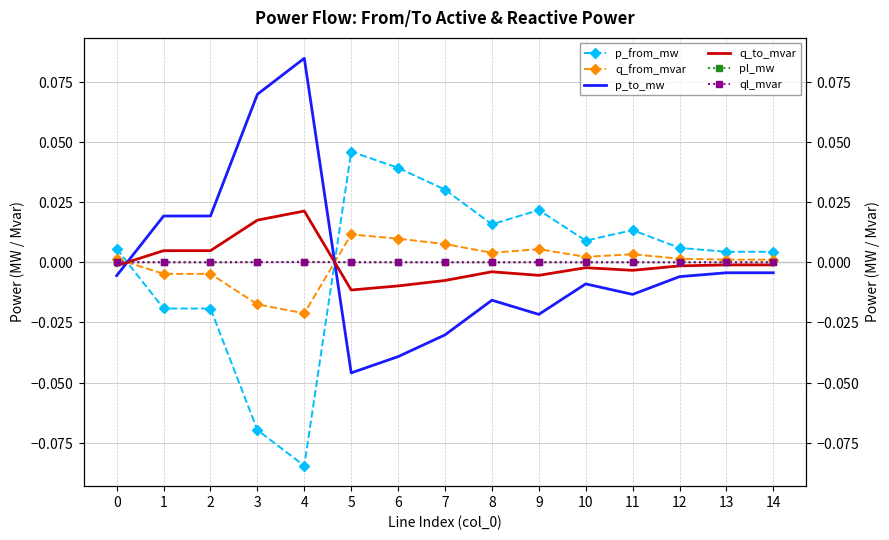

At which category is the sum across all series the highest?

4